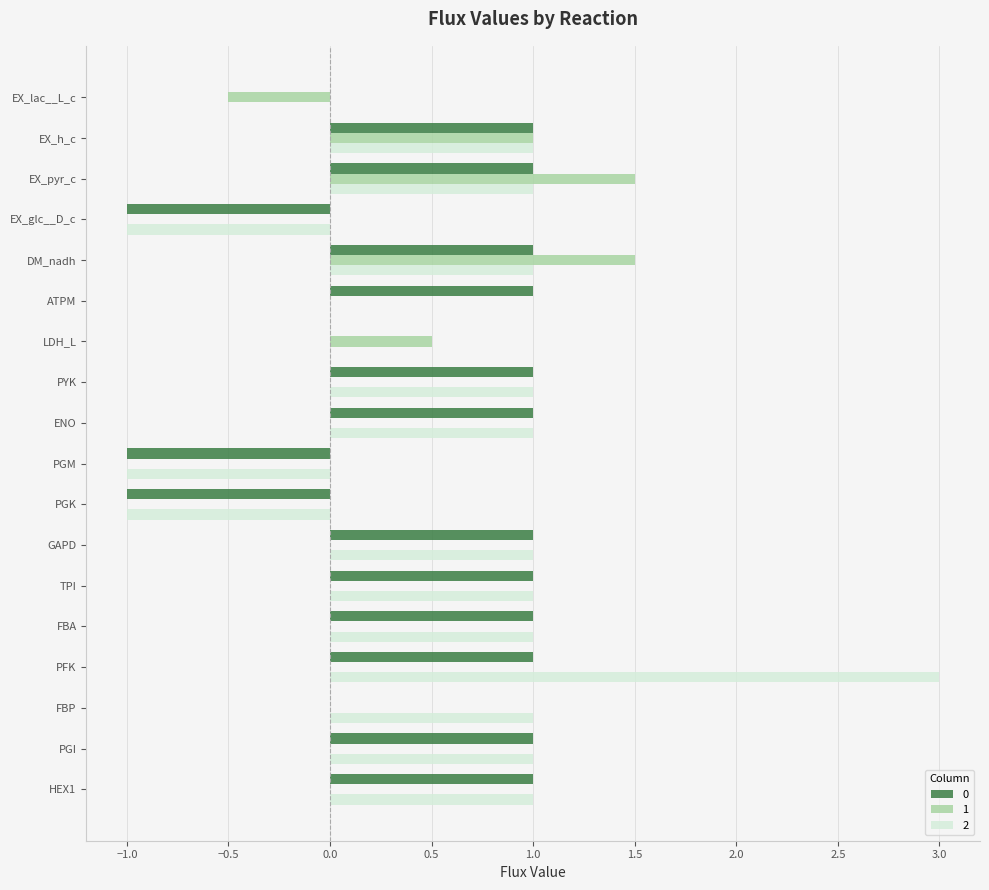

At which category is the sum across all series the highest?

PFK